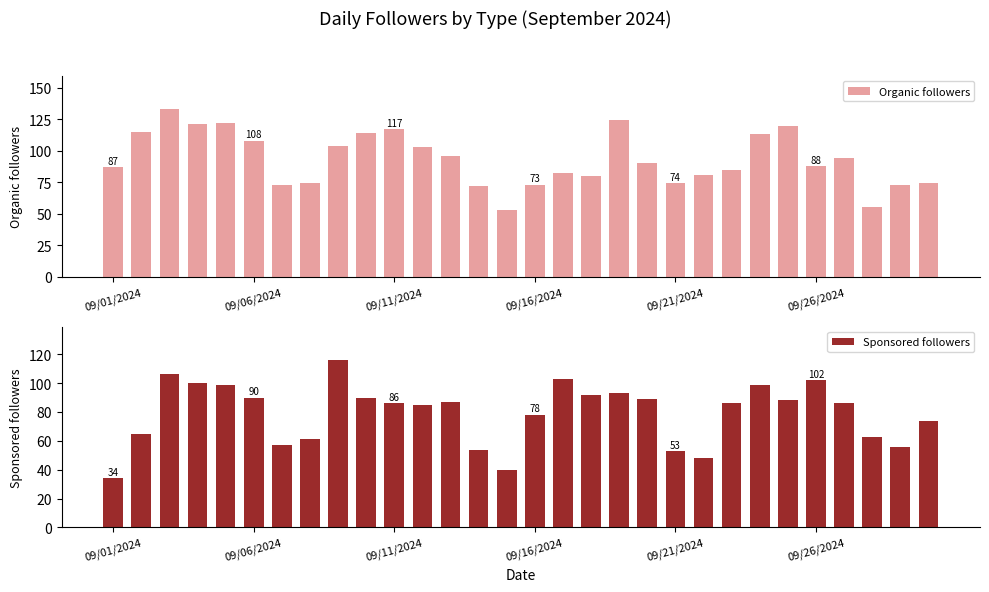

List the series in order of their overall mean, lowest first.

Sponsored followers, Organic followers